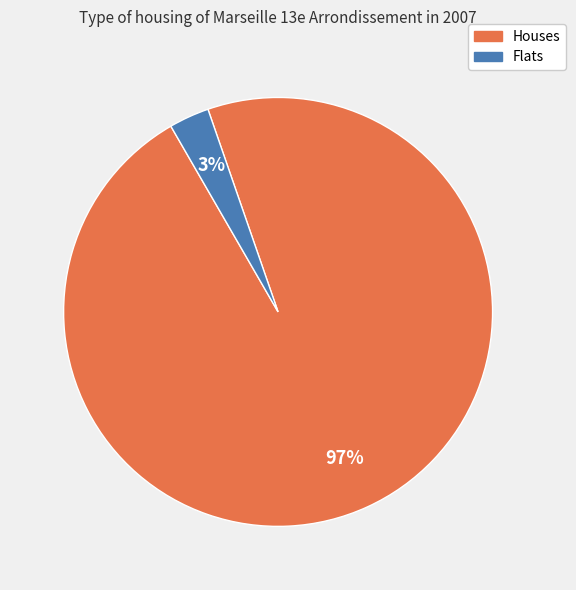

What percentage is the Houses slice, to the nearest percent?

97%